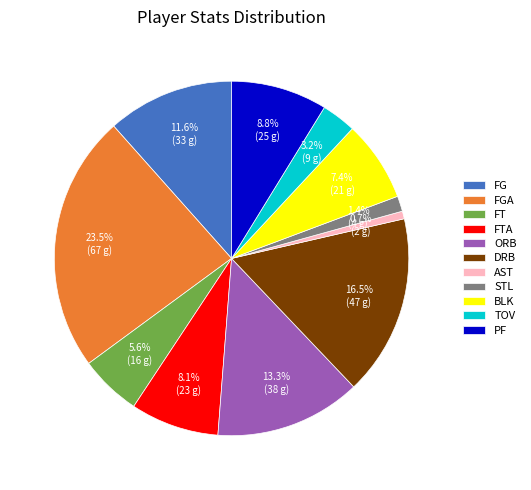

Is ORB the majority of the pie?

No